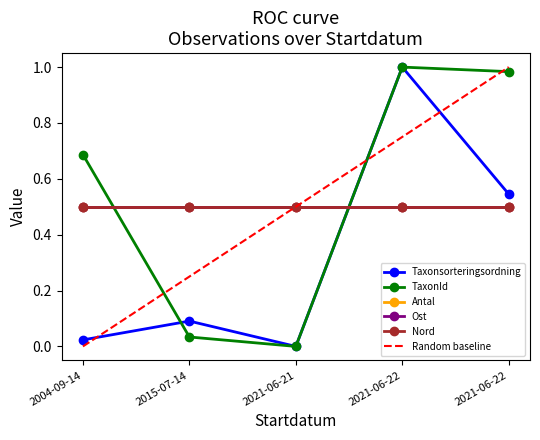

What is the total value across all series at 2015-07-14?

1.9